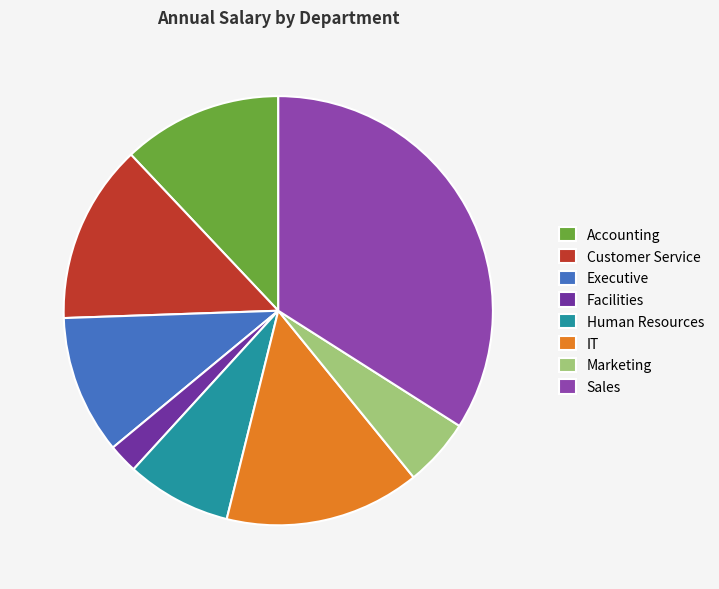

What percentage is the Human Resources slice, to the nearest percent?

8%